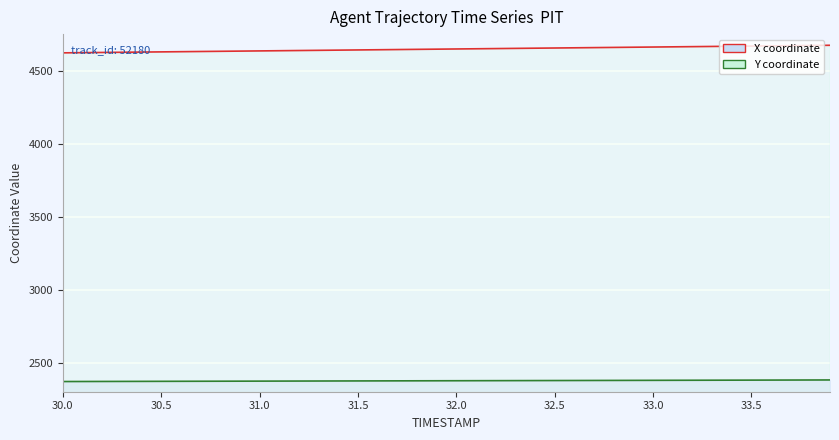

True or false: X and Y intersect in this chart.

False